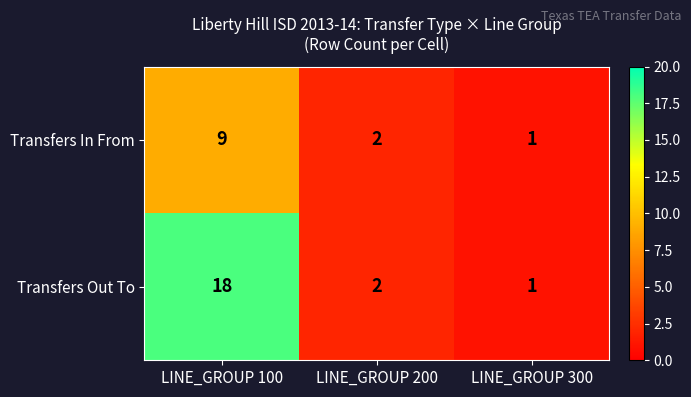

What is the difference between the Transfers Out To values at LINE_GROUP 100 and LINE_GROUP 300?

17